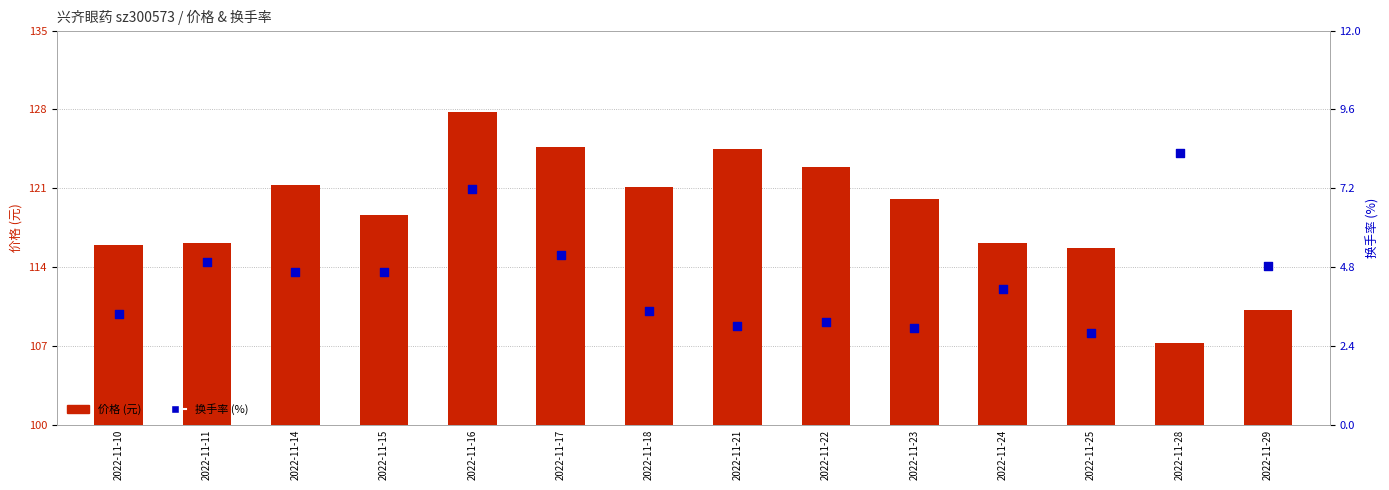

What are all the series names shown in the legend?

价格 (元), 换手率 (%)